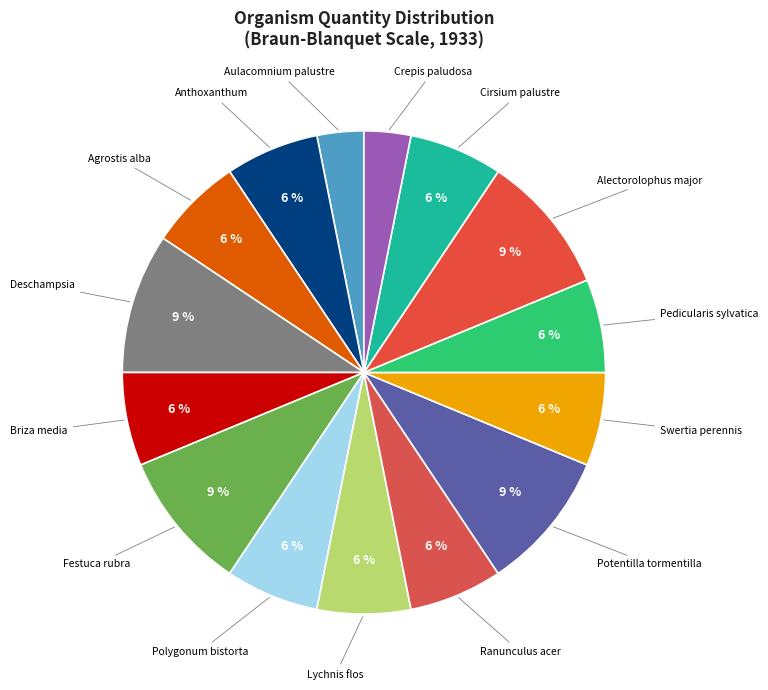

To the nearest percent, what percentage of the pie is Anthoxanthum?

6%